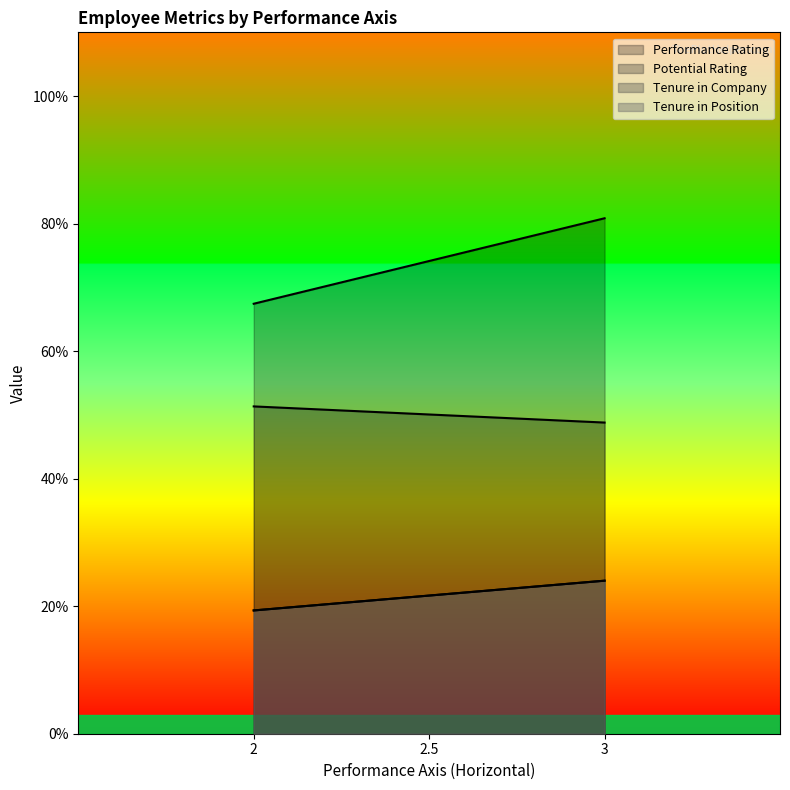

Which series has the largest range (max minus min)?

Performance Rating